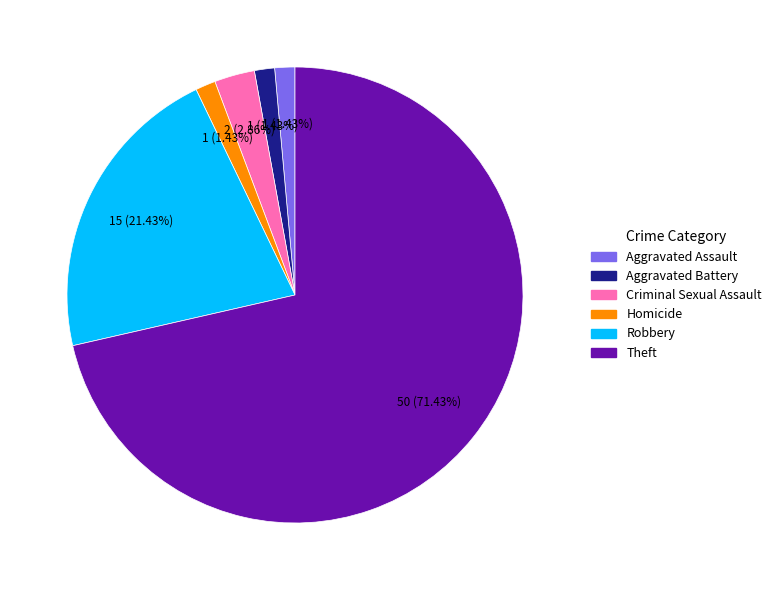

Between Criminal Sexual Assault and Homicide, which is larger?

Criminal Sexual Assault